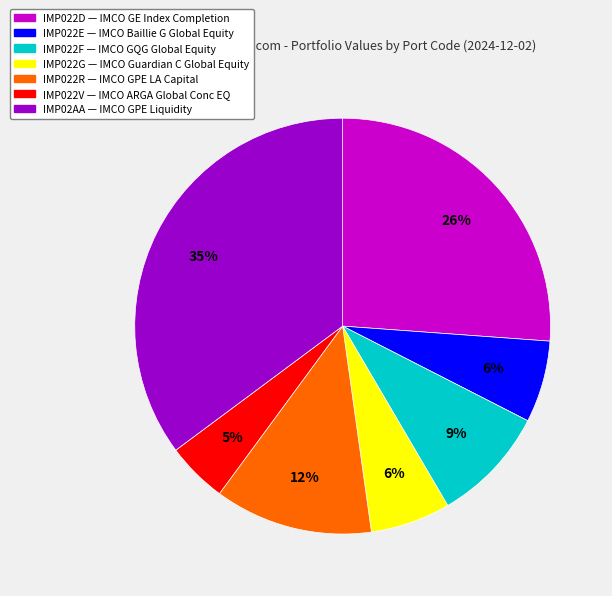

To the nearest percent, what percentage of the pie is IMP022G?

6%